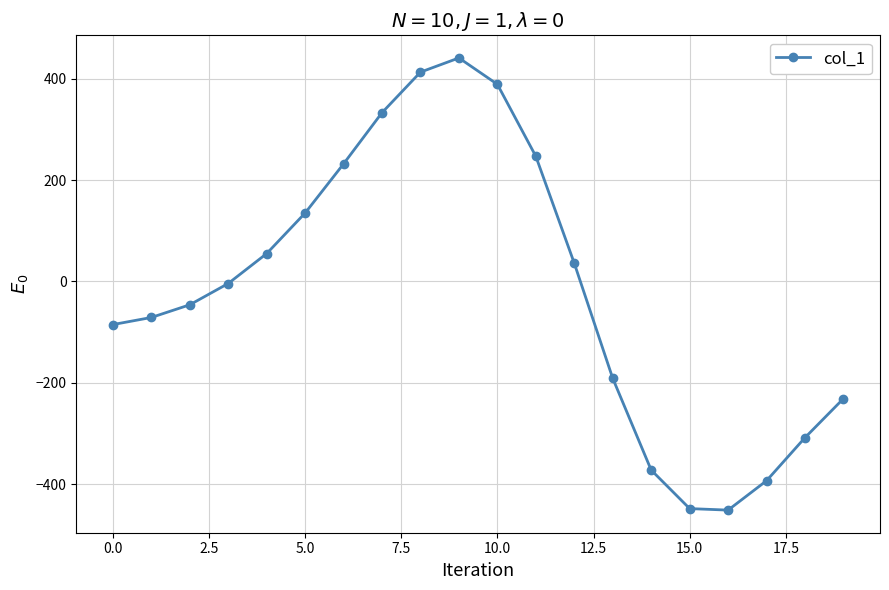

What is the sum of all values?

-319